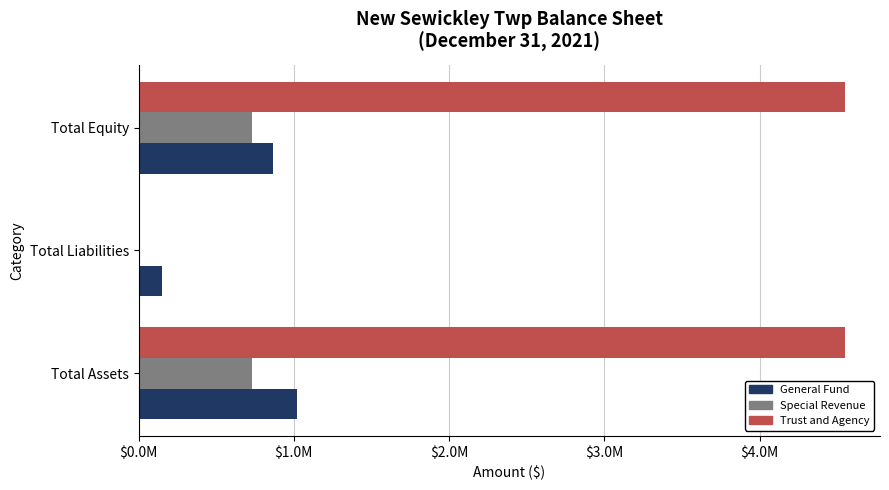

At which category is the sum across all series the highest?

Total Assets